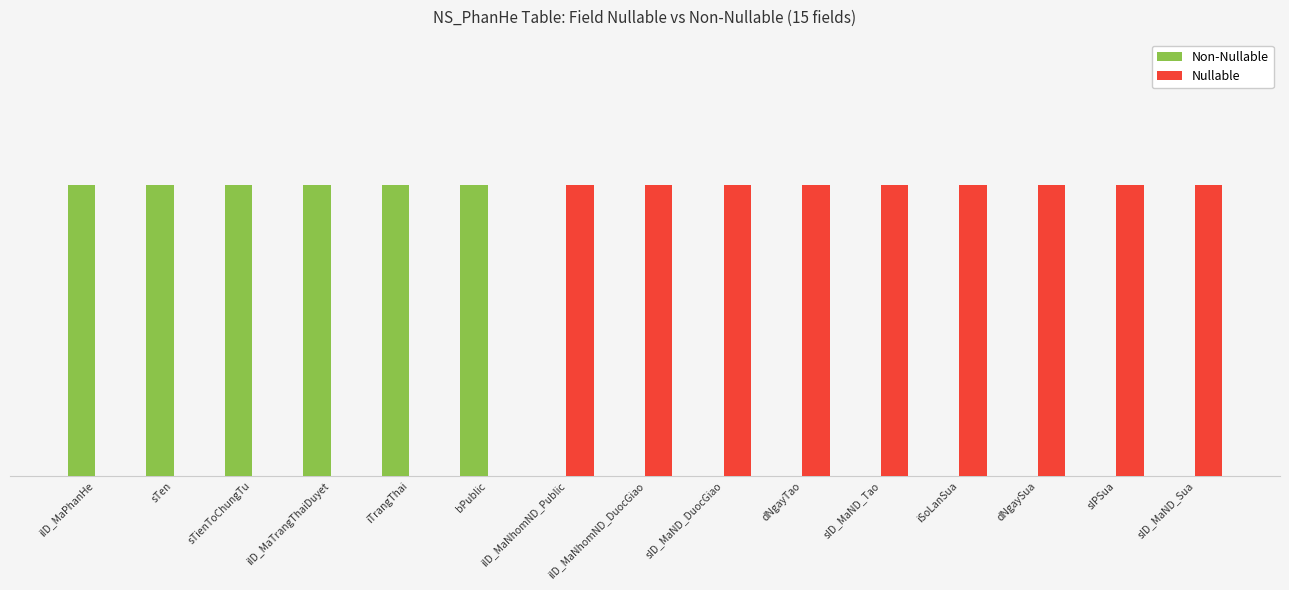

What is the difference between the Non-Nullable values at iID_MaNhomND_Public and sTen?

1